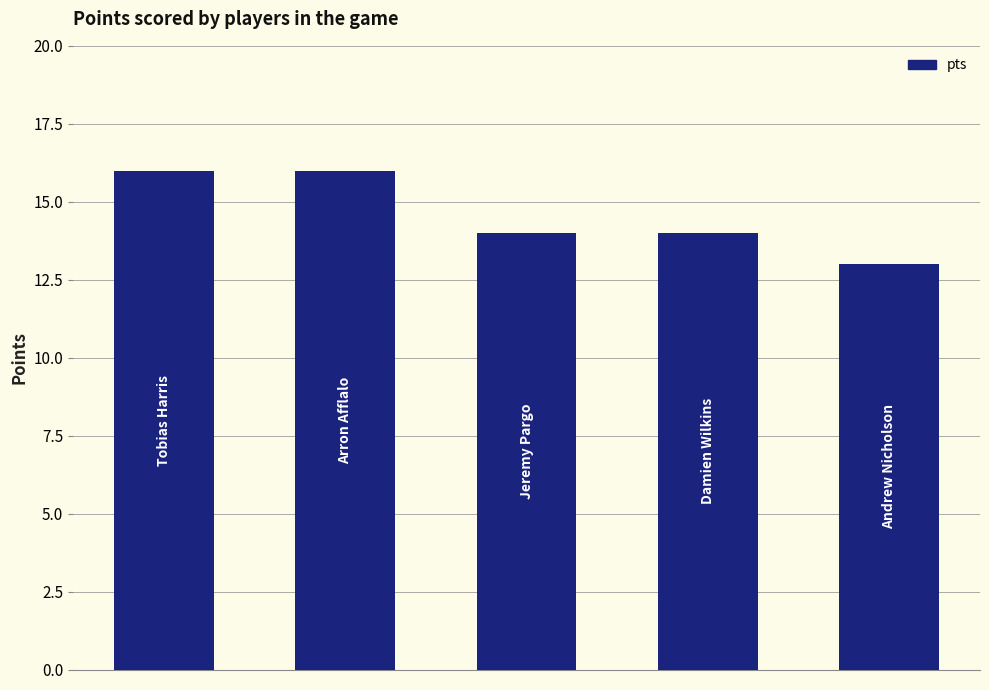

Count the values in the range 14 to 16.

4